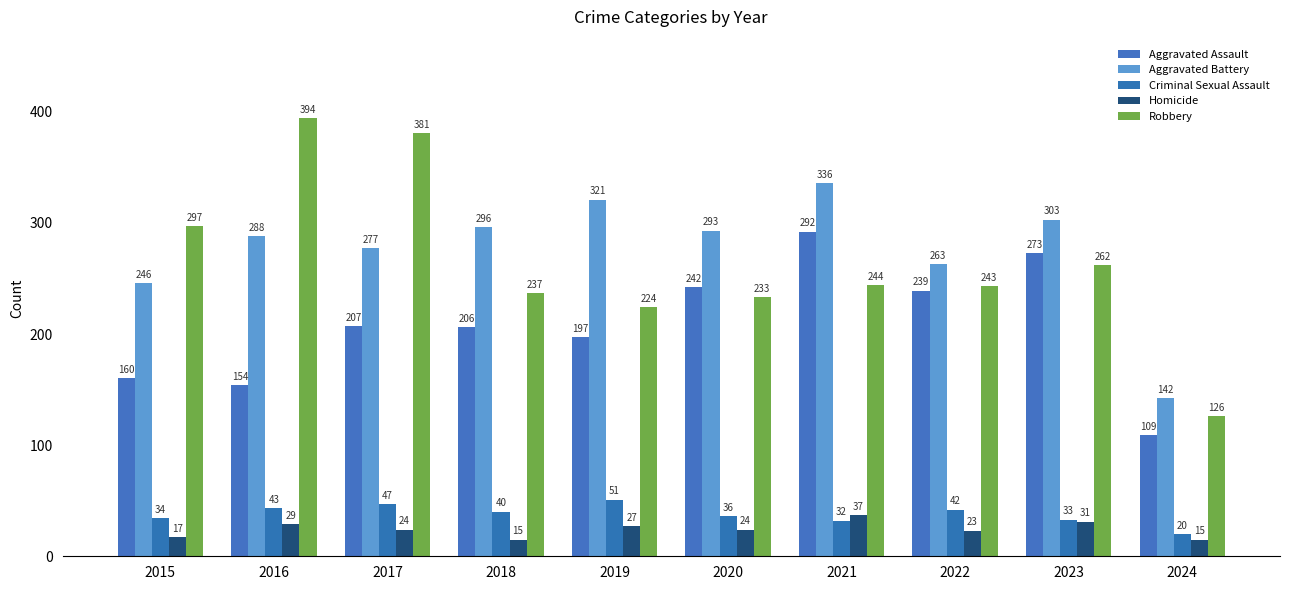

How many data points does each series have?

10